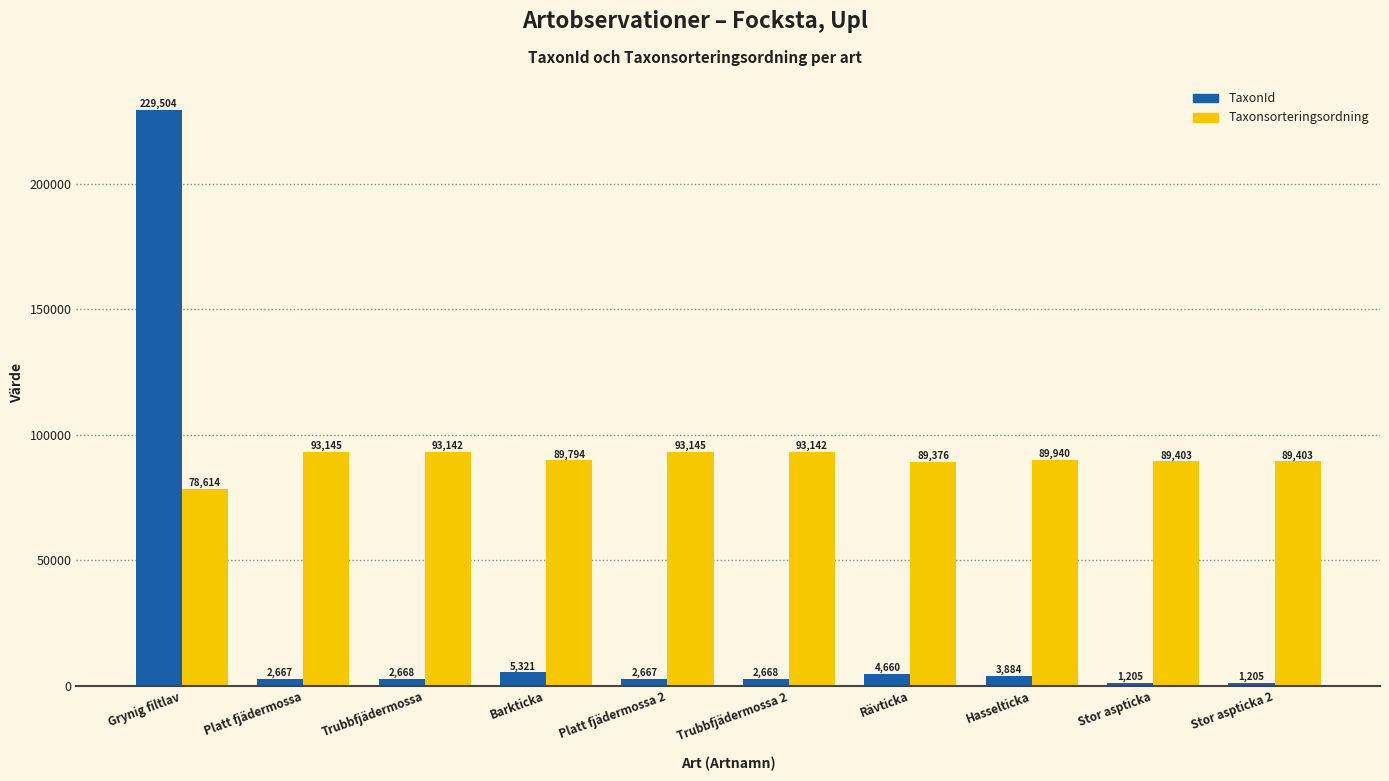

What is the label of the 9th bar from the right?

Platt fjädermossa